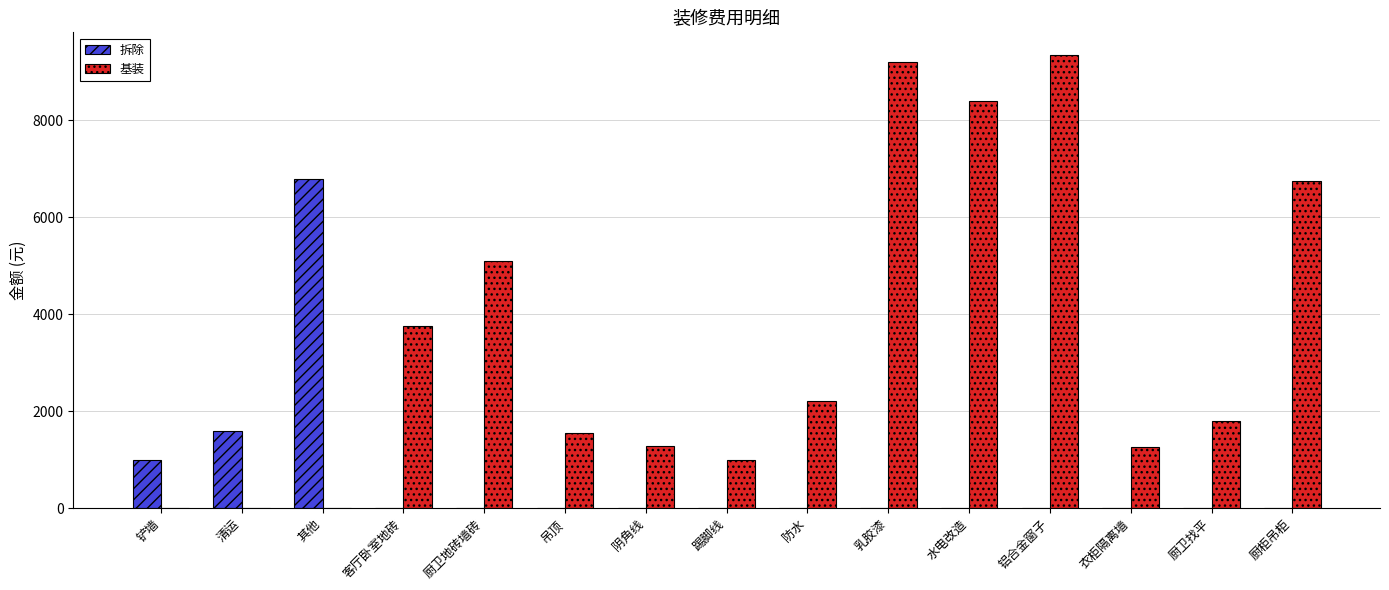

What is the total value across all series at 水电改造?

8400